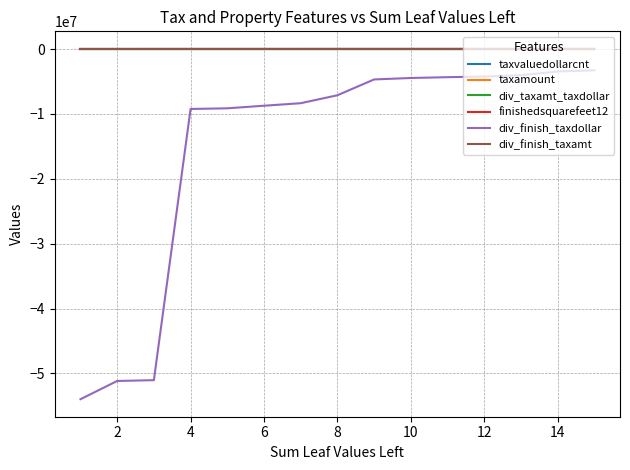

Which series has the largest range (max minus min)?

div_finish_taxdollar